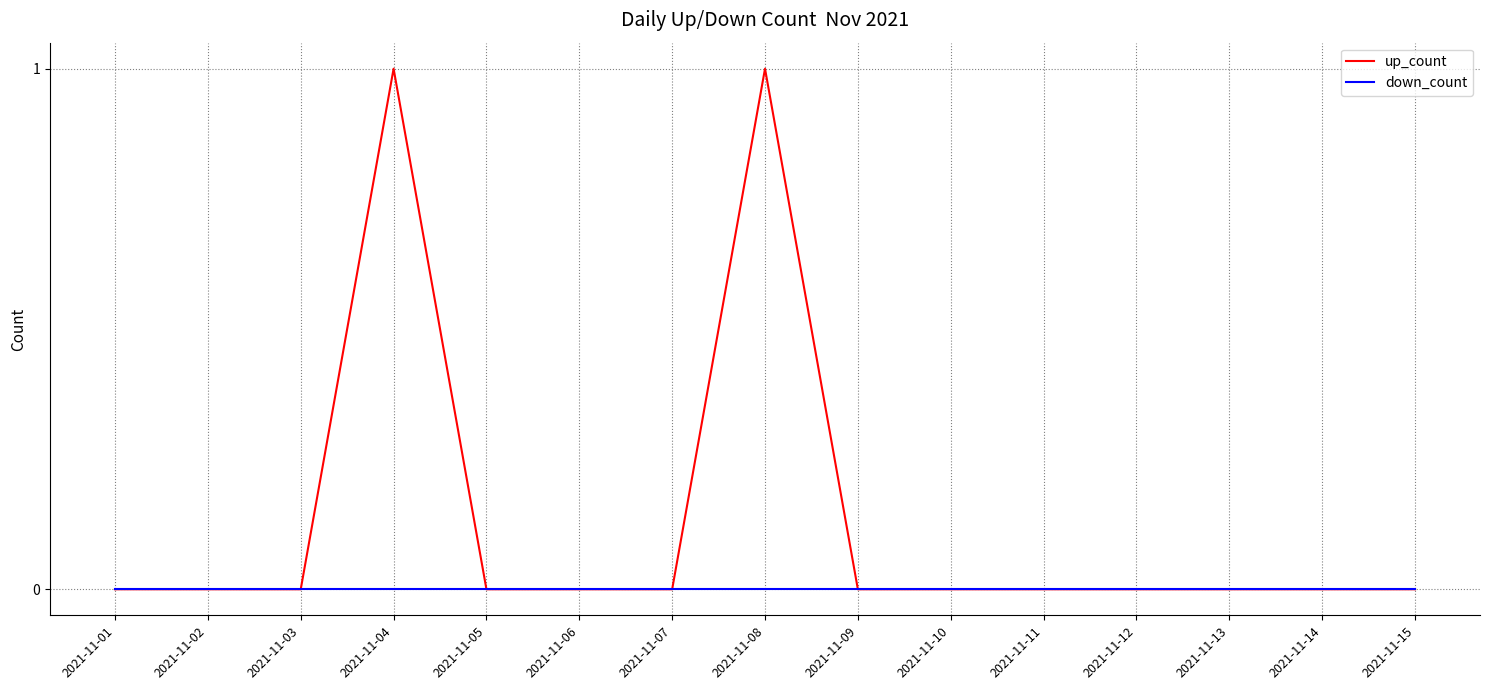

True or false: down_count has a value of 0 at 2021-11-15.

True